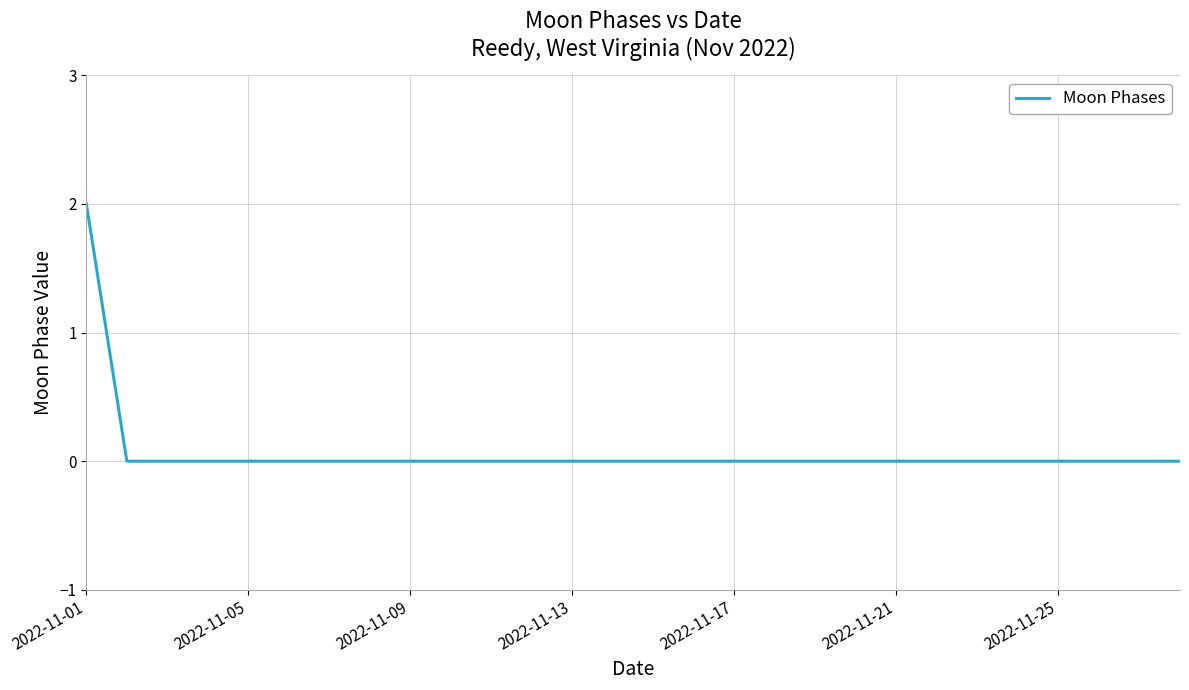

How many lines are shown in the chart?

1